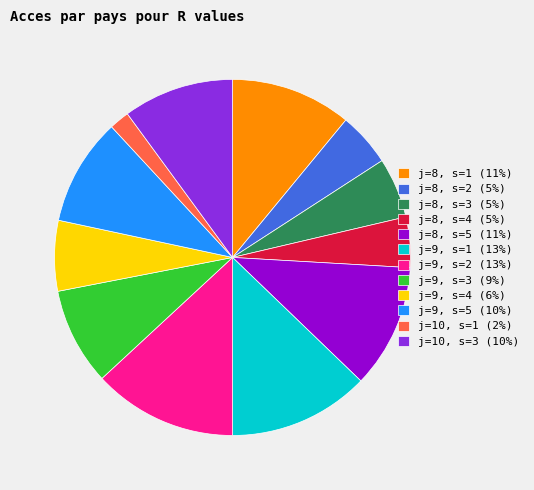

Combined, do j=8, s=4 (5%) and j=9, s=4 (6%) account for over 50%?

No